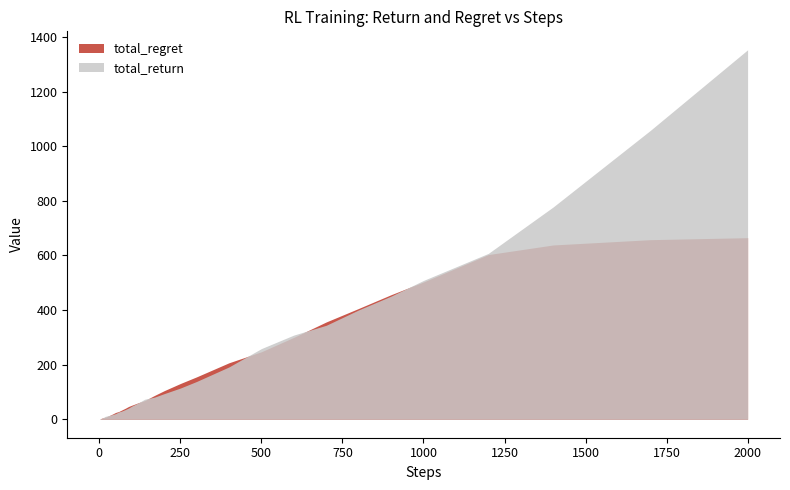

Reading left to right, list all the values displayed in this chart.

total_return: 1=0.7	2=1.1	3=2.5	4=2.7	5=2.6	6=2.5	7=3.1	8=3.8	9=4.3	10=5.1	12=5.6	14=7.6	17=10.0	20=11.0	25=12.6	30=13.9	40=17.0	50=20.6	60=26.7	70=30.4	80=35.4	90=41.0	100=48.0	120=59.8	140=73.4	170=80.9	200=93.7	250=114.2	300=138.3	400=191.6	500=258.7	600=308.2	700=344.0	800=400.3	900=450.7	1000=508.3	1200=607.1	1400=777.1	1700=1057.7	2000=1352.7
total_regret: 1=0.0	2=0.8	3=0.8	4=1.6	5=2.5	6=3.2	7=3.8	8=4.0	9=4.3	10=4.3	12=5.2	14=5.6	17=6.8	20=8.0	25=10.4	30=13.2	40=18.8	50=24.8	60=28.5	70=34.4	80=40.2	90=46.7	100=51.4	120=60.3	140=68.5	170=87.1	200=104.6	250=130.9	300=155.2	400=206.8	500=247.1	600=299.8	700=356.3	800=405.7	900=456.0	1000=502.6	1200=602.9	1400=638.1	1700=657.5	2000=664.8